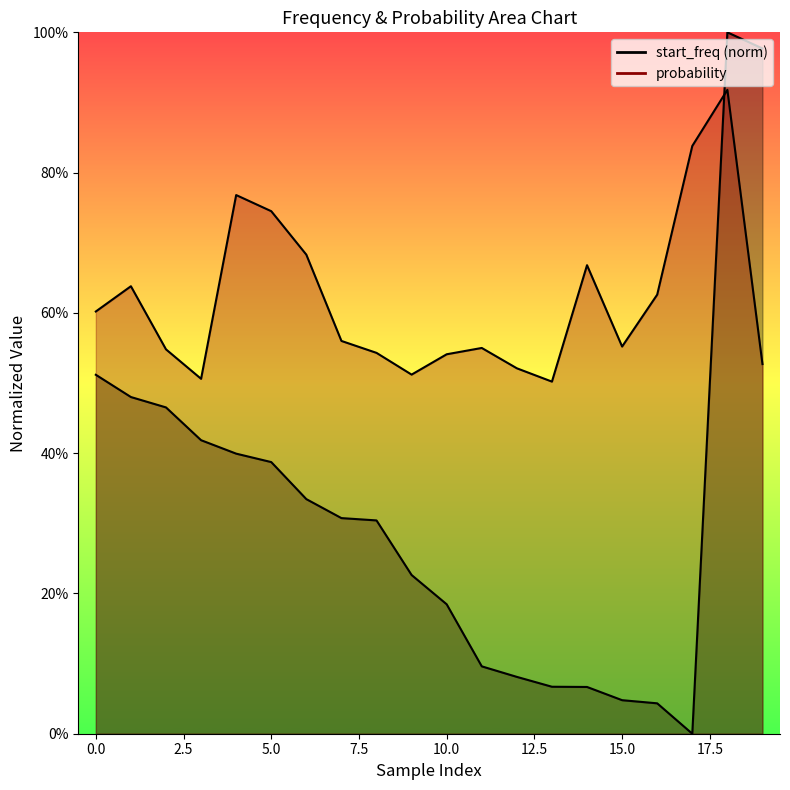

True or false: probability and start_freq intersect in this chart.

True